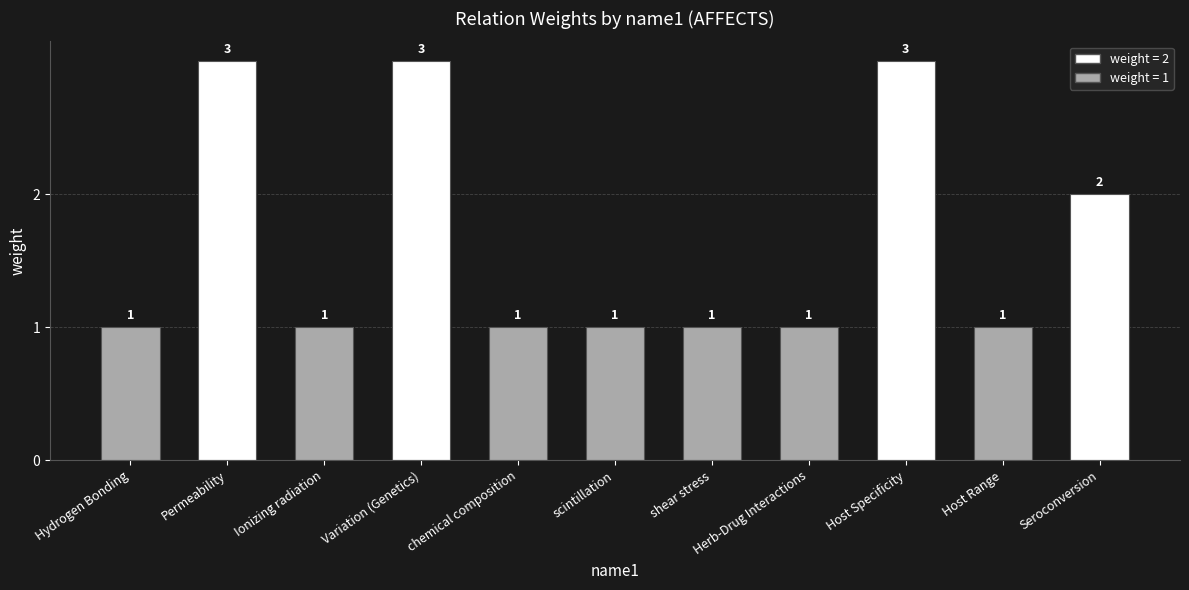

Count the number of values greater than 1.

4